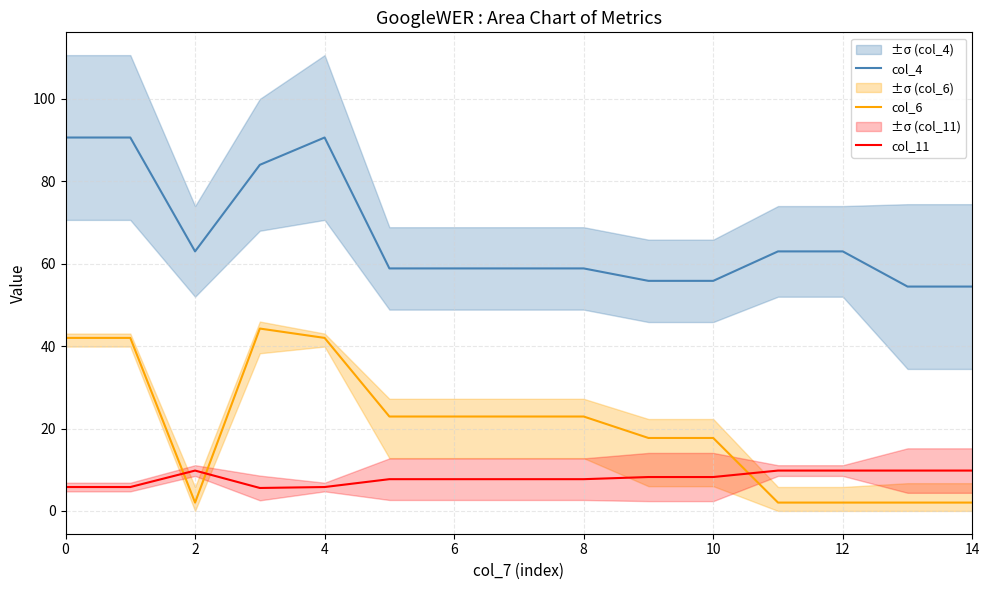

Is it true that col_6 equals 72.9 at 0?

False